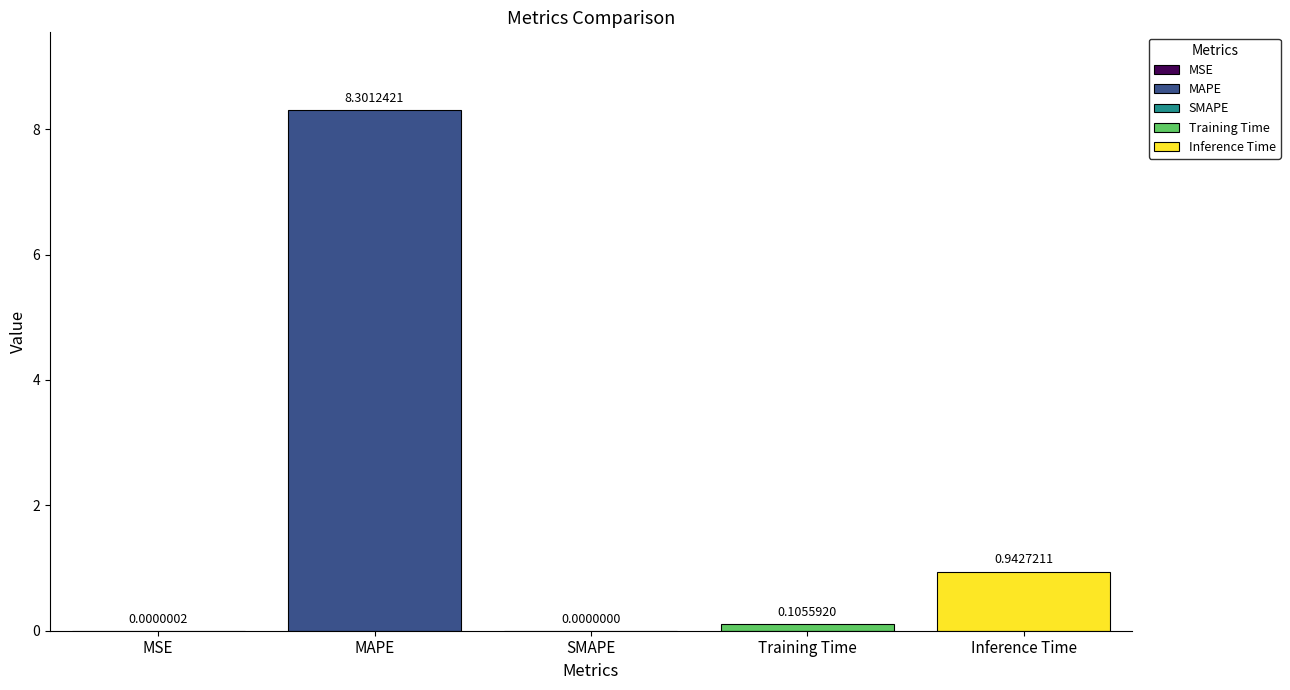

Are the bars grouped side by side (vs. stacked)?

No